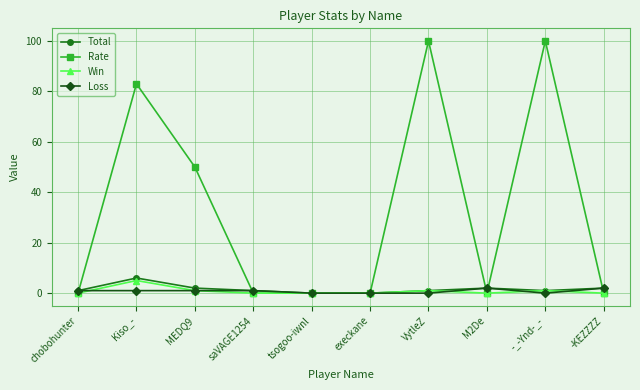

Where do Win and Loss first cross each other?

chobohunter and Kiso_-